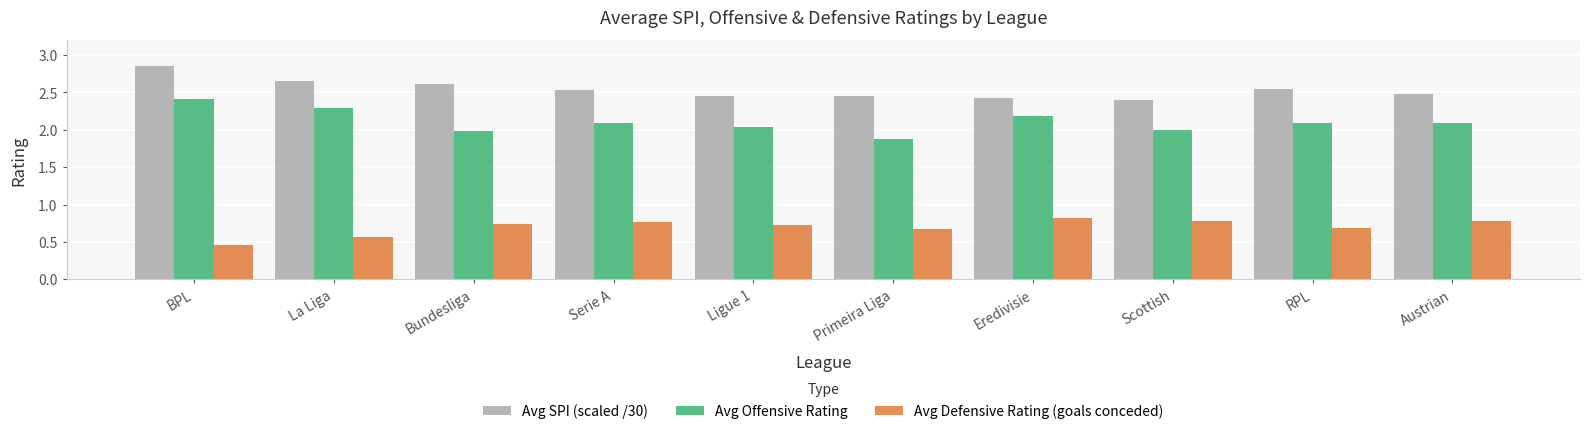

What is the label of the 9th bar from the left?

RPL